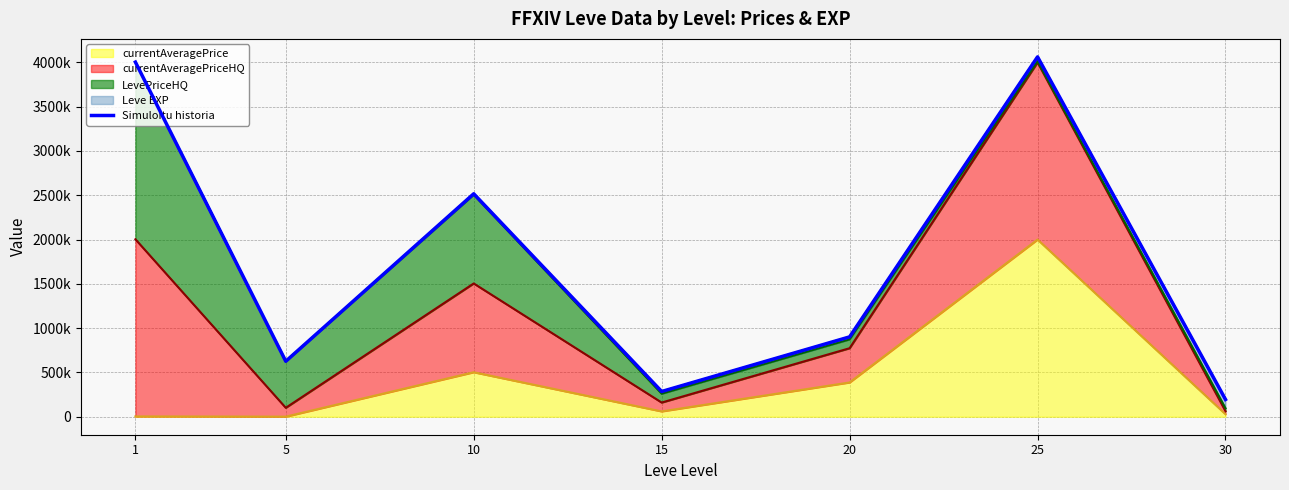

Reading left to right, list all the values displayed in this chart.

1=4003308.0	5=625913.0	10=2516759.7	15=284835.0	20=901377.3	25=4062200.0	30=194970.3